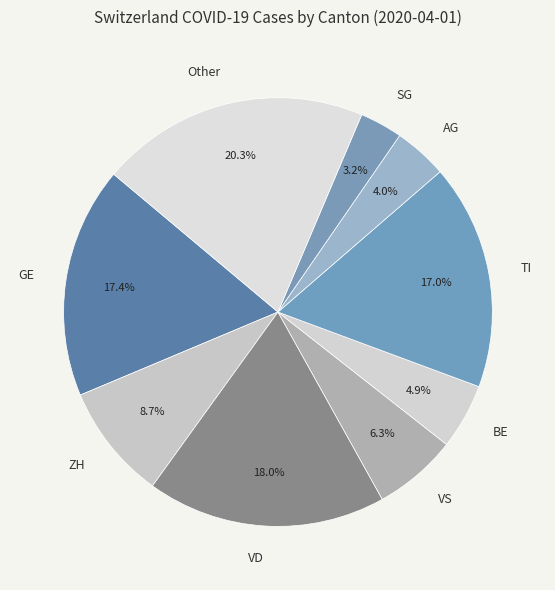

How many segments does this pie chart have?

9